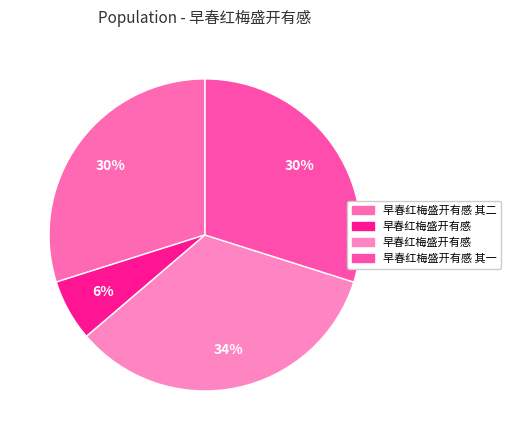

What is the largest slice in the pie chart?

早春红梅盛开有感